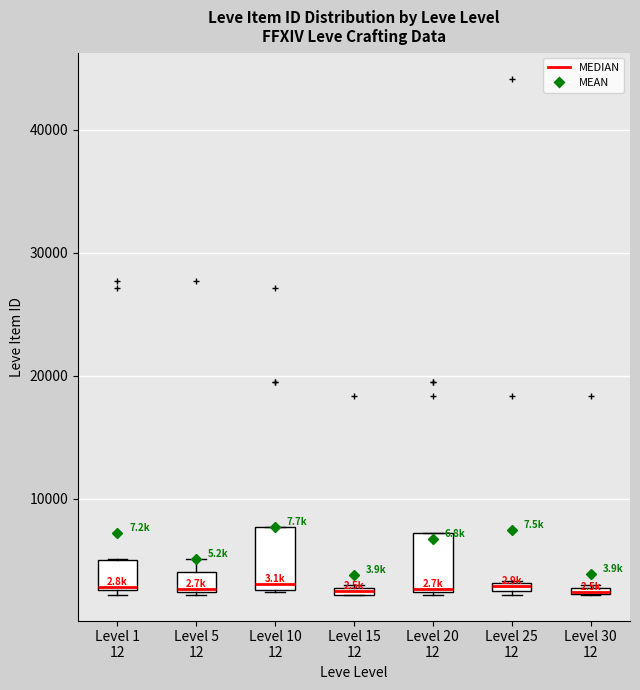

Where is the upper edge of the box for Level 25 12 on the y-axis? The values are not printed on the chart, so give them approximately, as read against the axis.

3000